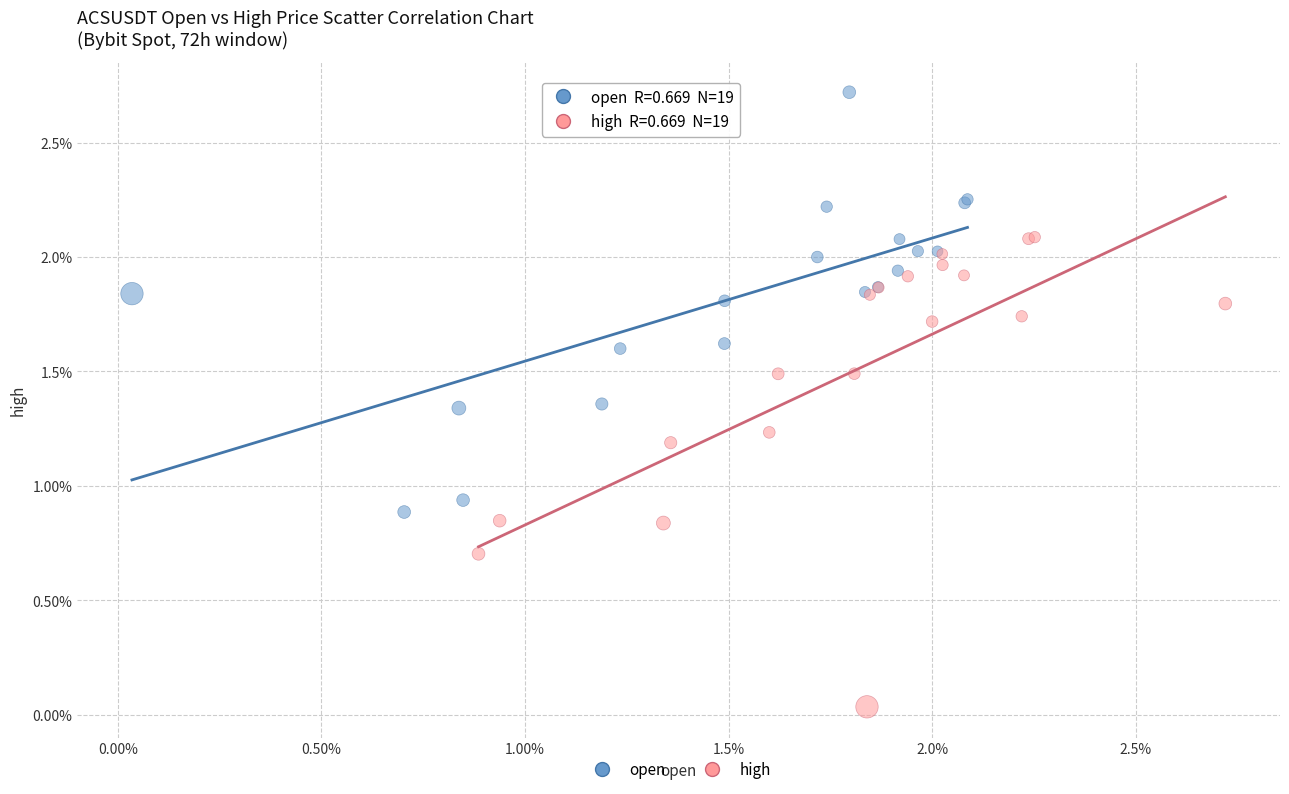

Which series reaches the minimum Y coordinate?

high